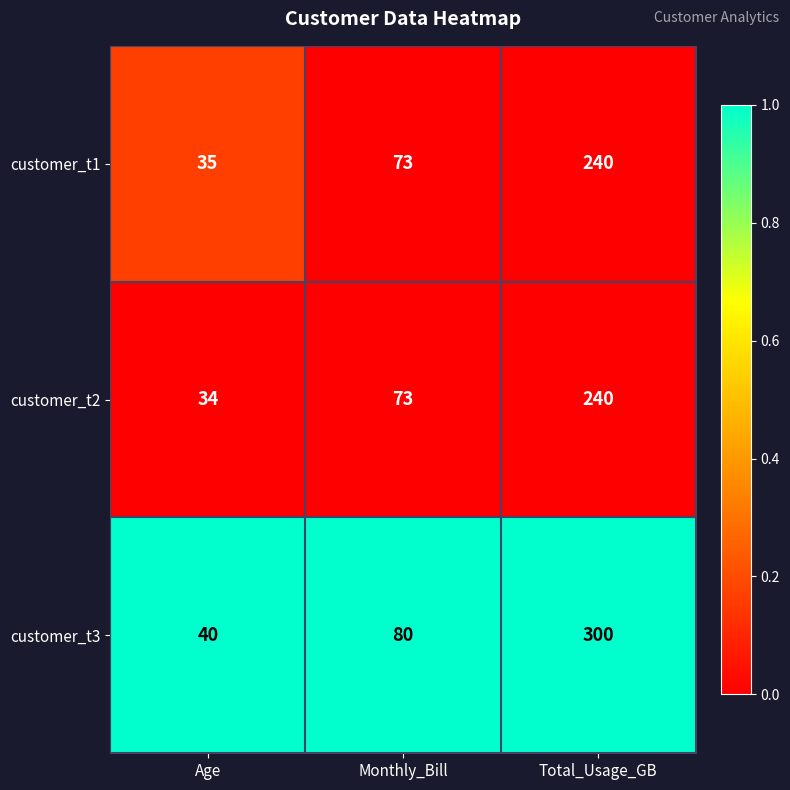

Reading left to right, transcribe all the data shown in this chart.

customer_t1: Age=35	Monthly_Bill=73	Total_Usage_GB=240
customer_t2: Age=34	Monthly_Bill=73	Total_Usage_GB=240
customer_t3: Age=40	Monthly_Bill=80	Total_Usage_GB=300